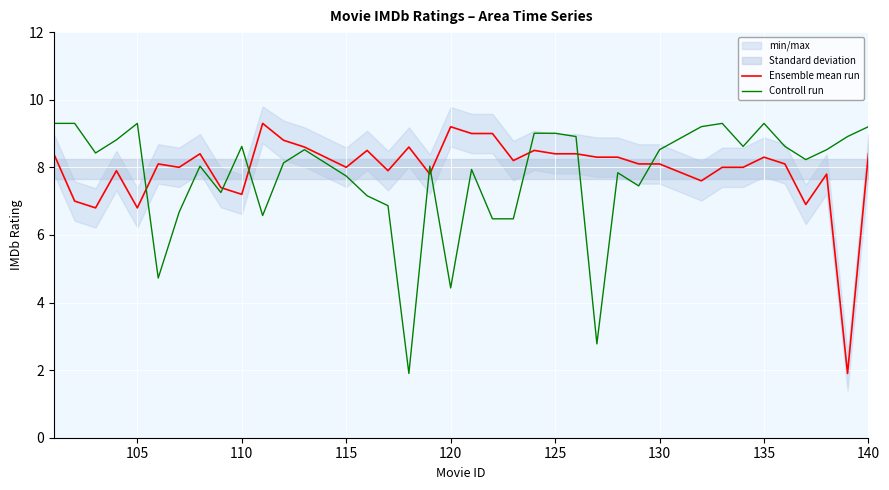

The Controll run series shows 12.6 at 110. True or false?

False